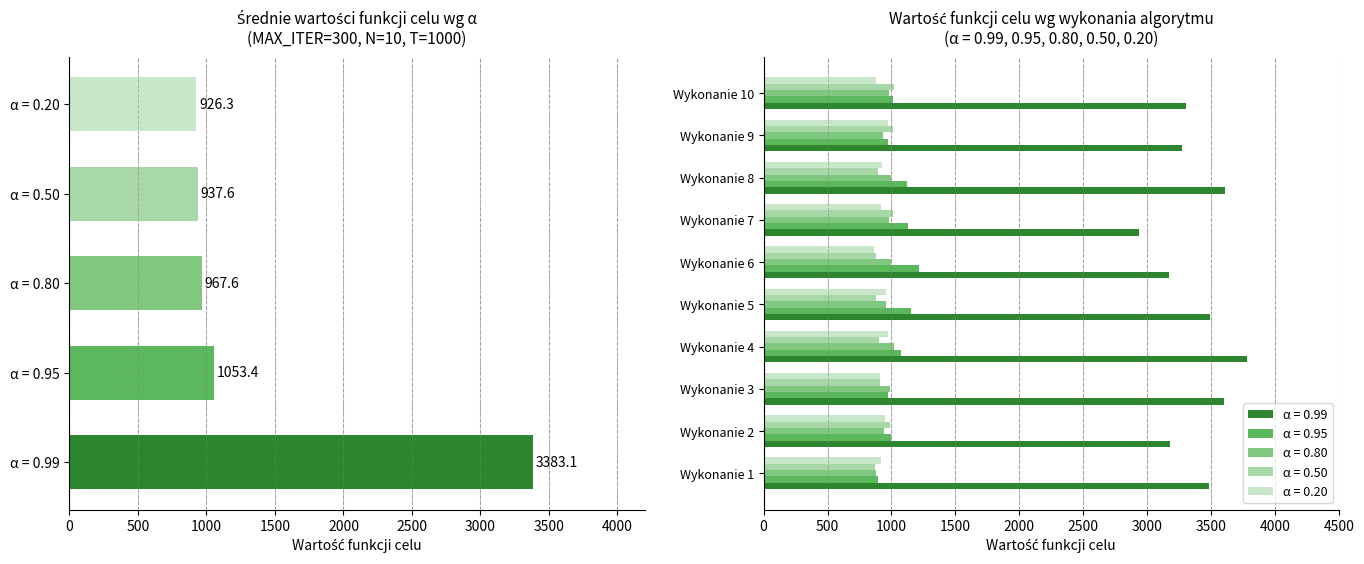

What is the difference between the highest and lowest values at Wykonanie 10?

2426